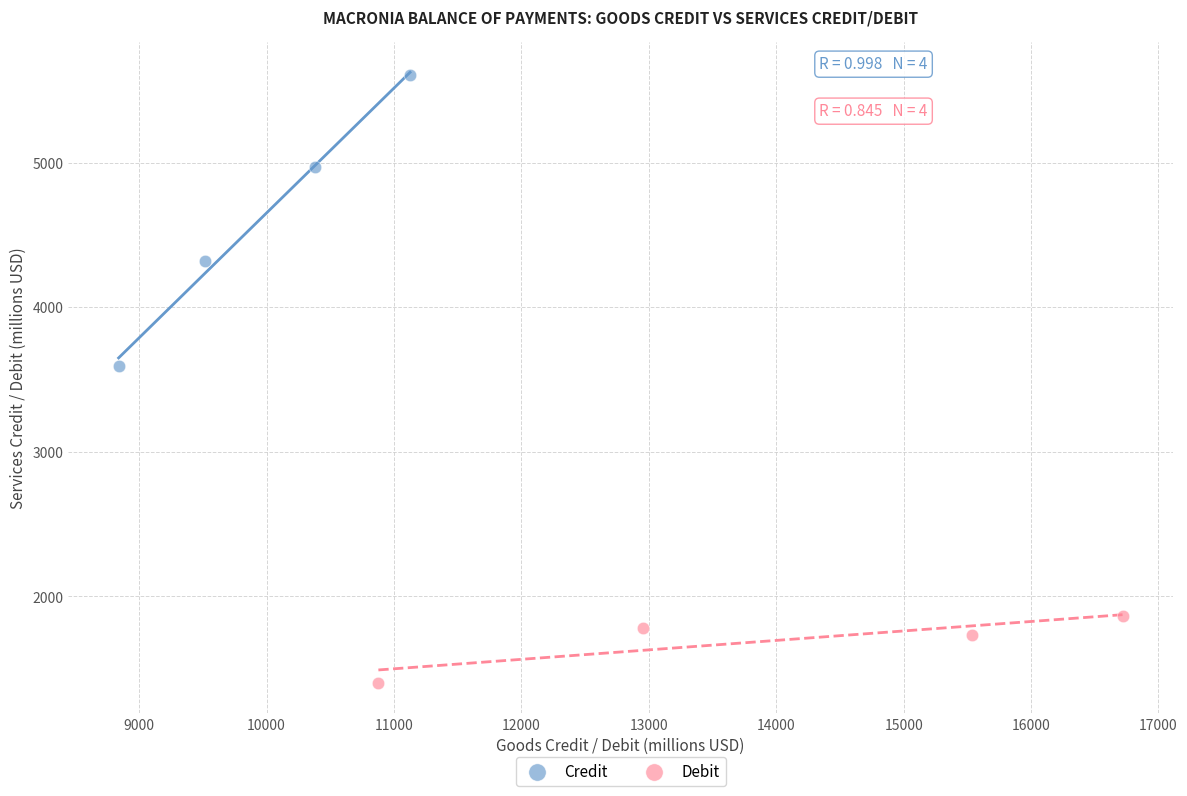

Which series contains the lowest Y value?

Debit